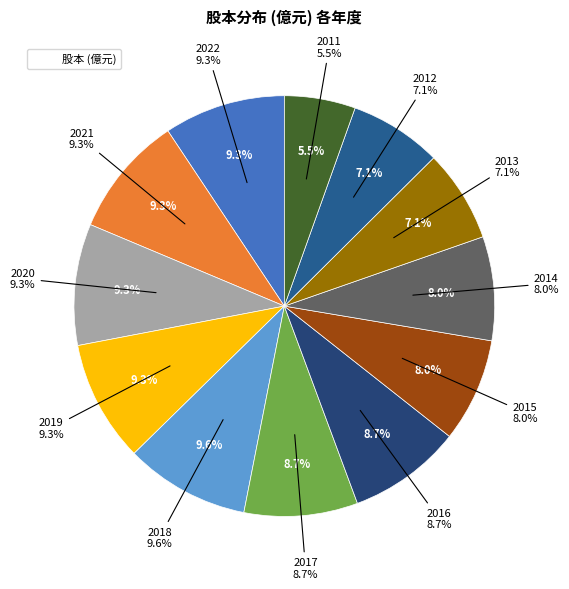

To the nearest percent, what is the difference between the largest and smallest slice percentages?

4%